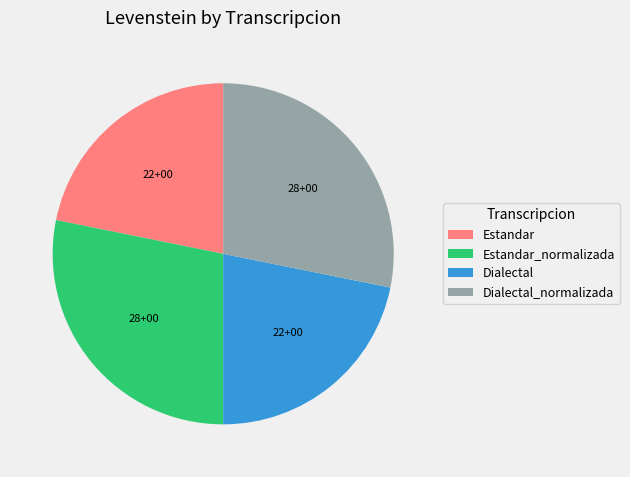

True or false: Estandar_normalizada accounts for 28% of the total.

True